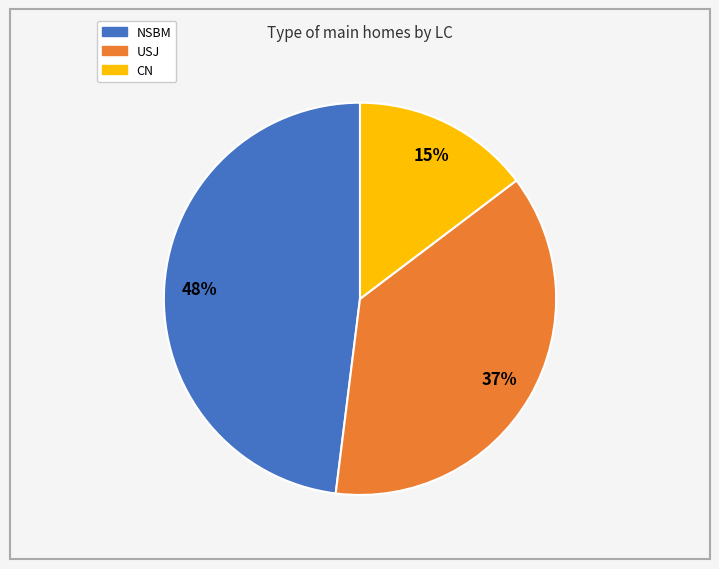

To the nearest percent, what is the average slice percentage?

33%